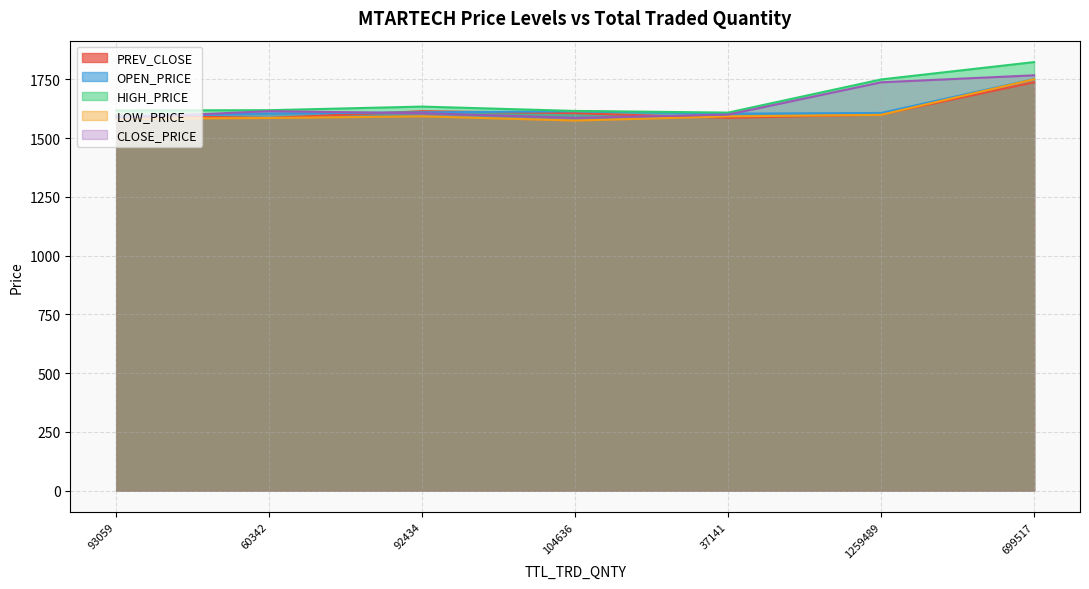

Reading right to left, list all the values displayed in this chart.

PREV_CLOSE: 1737.8	1600.5	1586.7	1606.3	1615.0	1586.0	1596.8
OPEN_PRICE: 1751.5	1607.4	1604.5	1614.4	1610.0	1605.0	1592.5
HIGH_PRICE: 1823.9	1750.0	1609.0	1616.0	1634.5	1619.1	1618.0
LOW_PRICE: 1751.0	1599.3	1592.8	1575.0	1593.1	1586.0	1582.6
CLOSE_PRICE: 1767.6	1737.8	1600.5	1586.7	1606.3	1615.0	1586.0